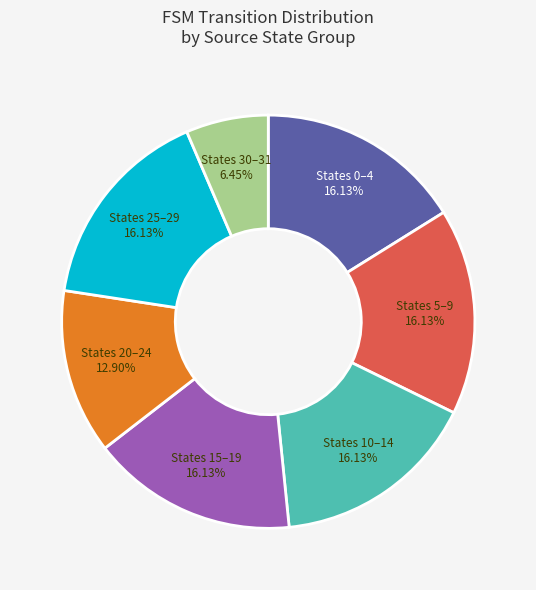

Is there a majority slice in this chart?

No